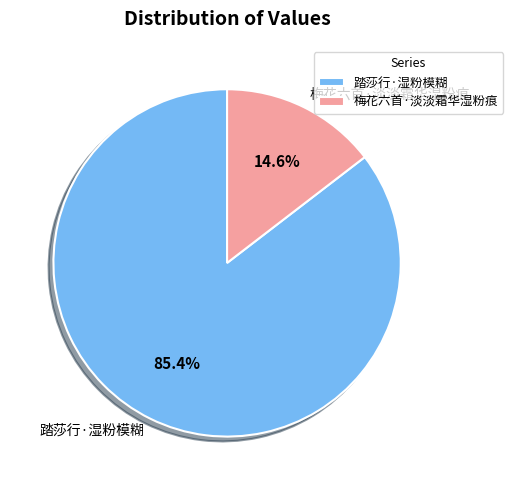

How many segments does this pie chart have?

2